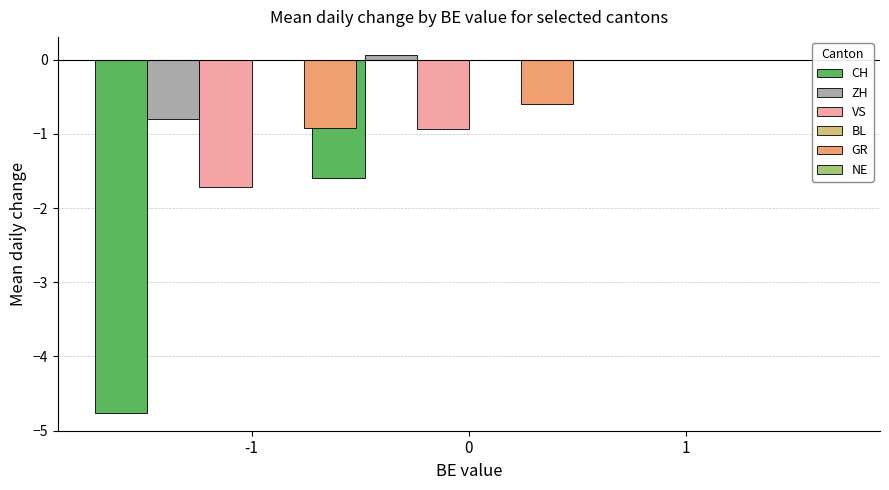

At how many categories does at least one series exceed 0?

1